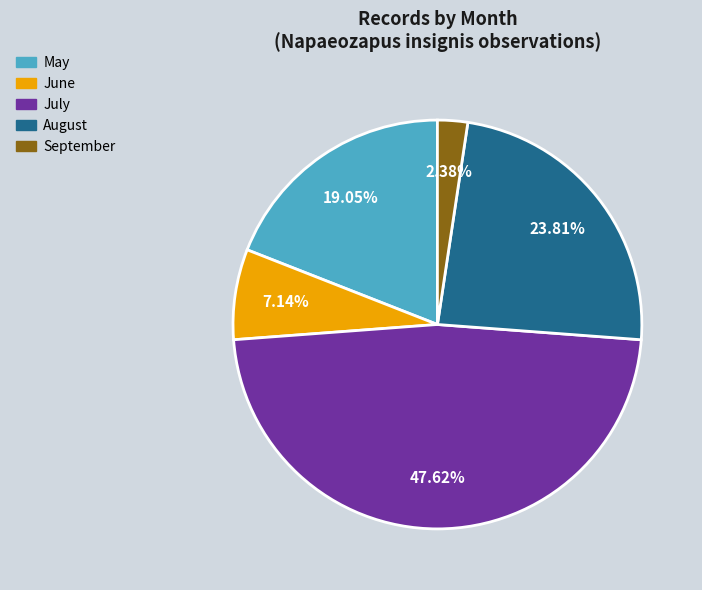

Which category has the biggest portion of the pie?

July